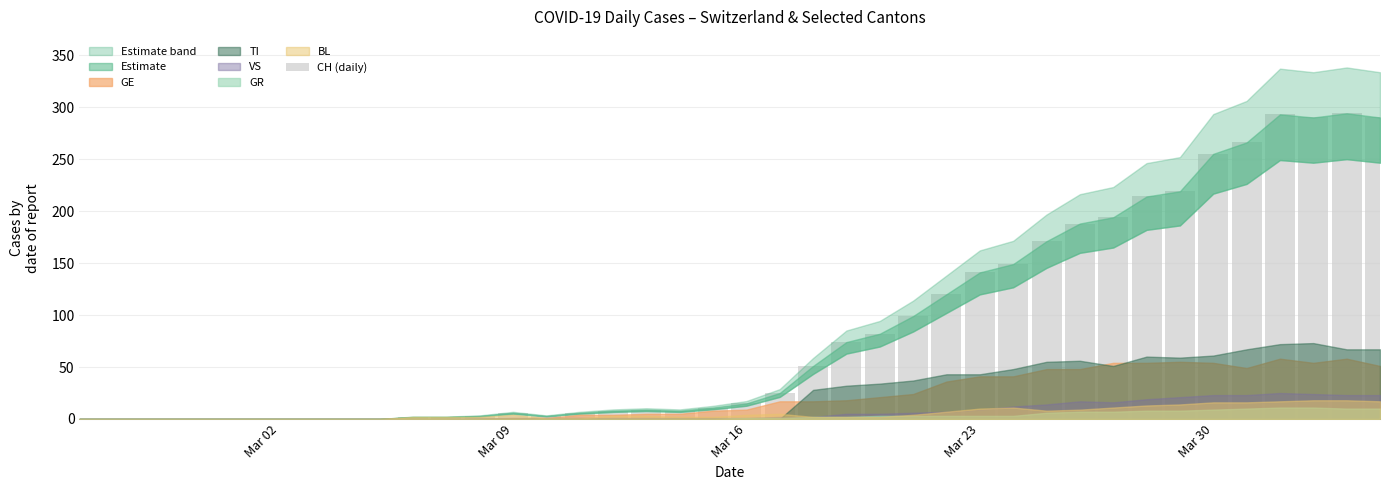

Are the bars horizontal?

No